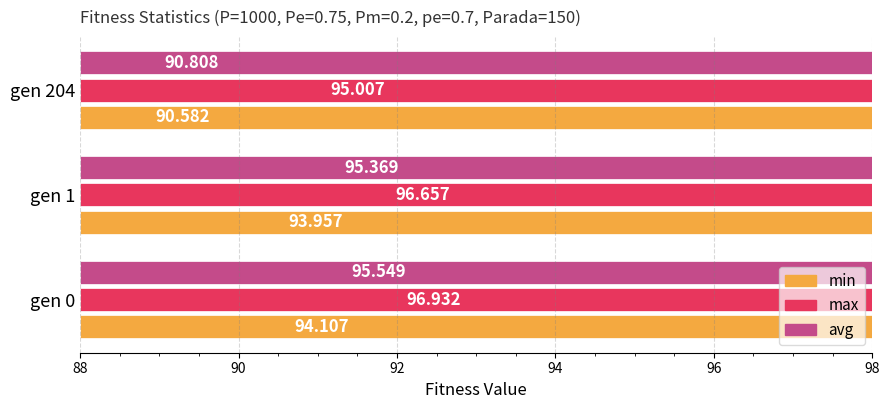

The value of avg at gen 1 is 39.5. True or false?

False